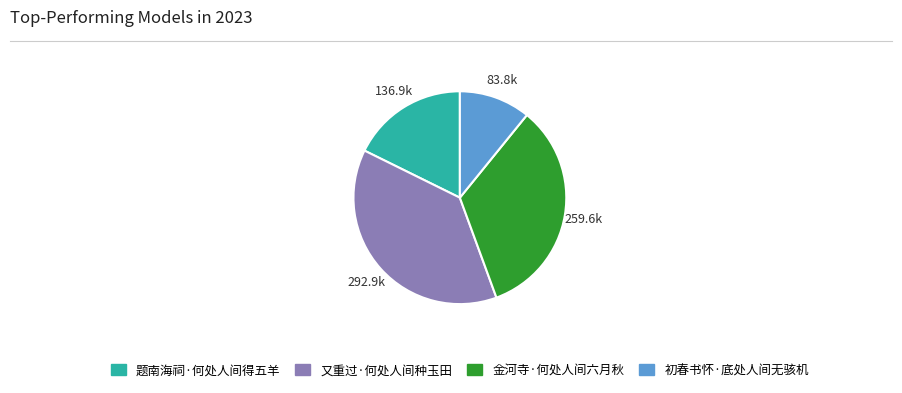

What is the smallest slice in the pie chart?

初春书怀·底处人间无骇机